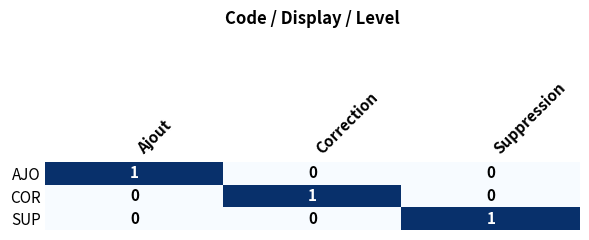

Is the value of COR at Ajout greater than the value of AJO at Ajout?

No